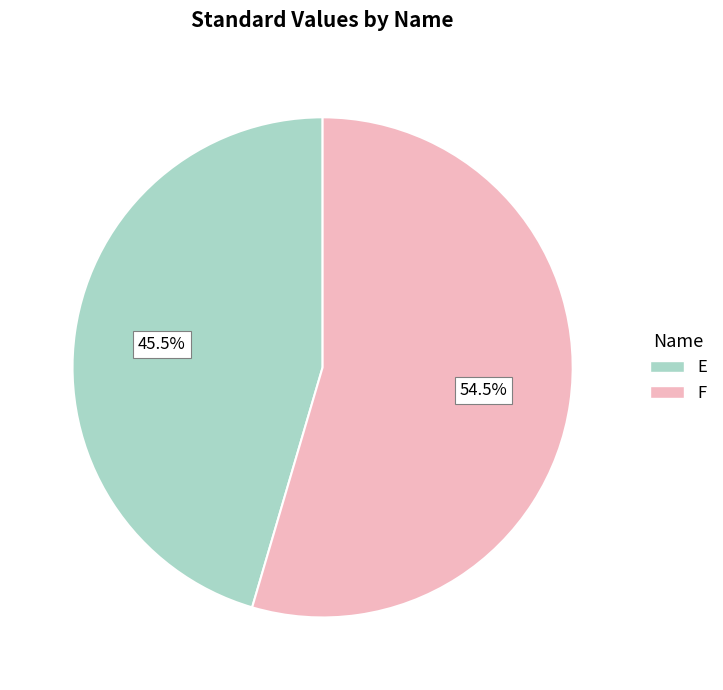

Is there a majority slice in this chart?

Yes